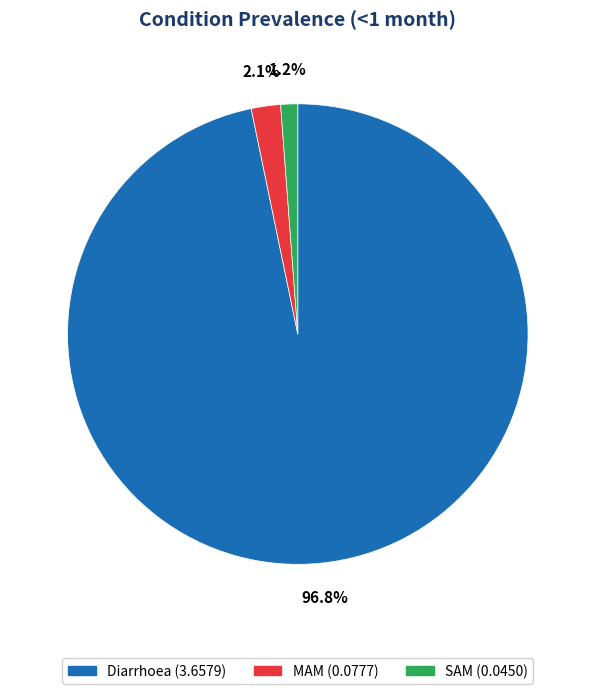

Which has a higher value, MAM or Diarrhoea?

Diarrhoea